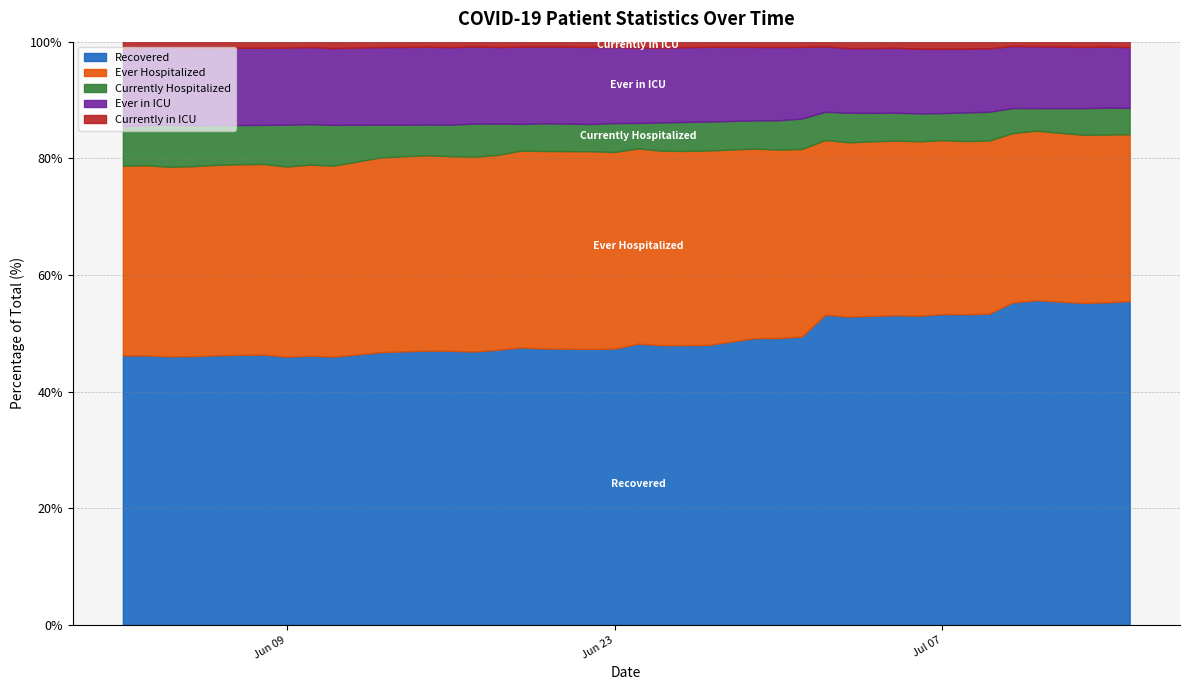

Where does the Recovered series first go above 3706?

21